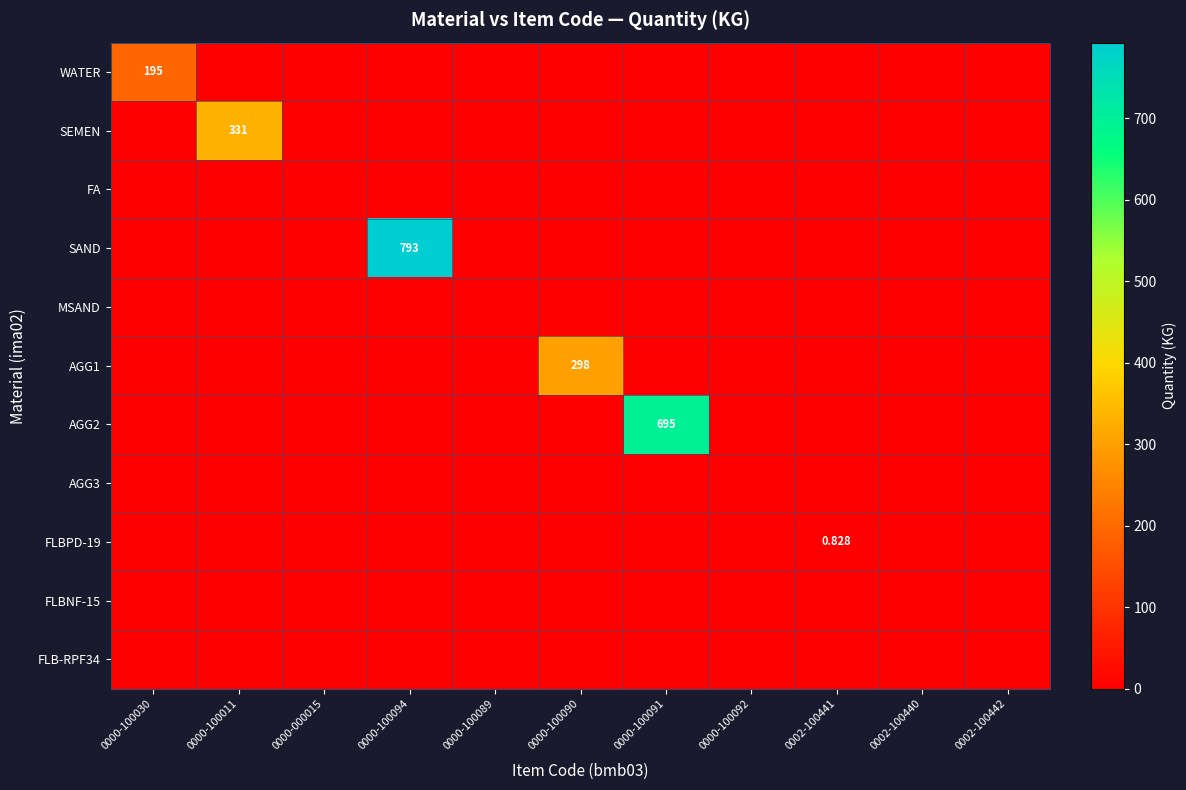

At 0002-100442, list the series in order from largest to smallest.

WATER, SEMEN, FA, SAND, MSAND, AGG1, AGG2, AGG3, FLBPD-19, FLBNF-15, FLB-RPF34